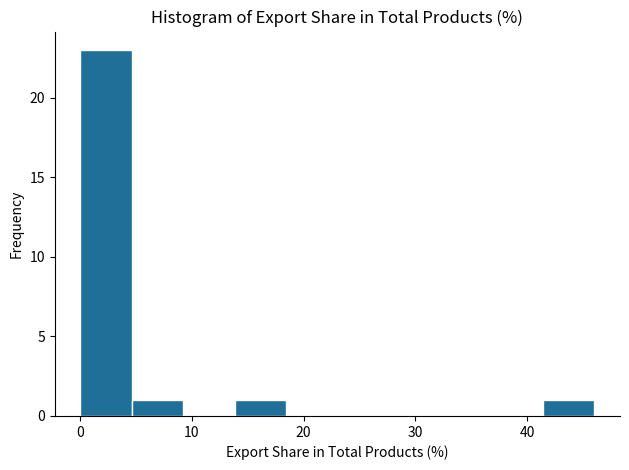

Reading left to right, transcribe this chart: for each bar, give the range it covers on the x-axis and its height. Neither the bar edges nor the heights are printed on the chart, so give them approximately, as read against the axes.

0 to 5: 23
5 to 9: 1
9 to 14: 0
14 to 18: 1
18 to 23: 0
23 to 28: 0
28 to 32: 0
32 to 37: 0
37 to 41: 0
41 to 46: 1